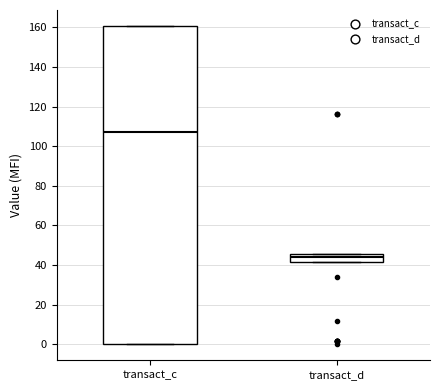

Which box's median line is the highest?

transact_c